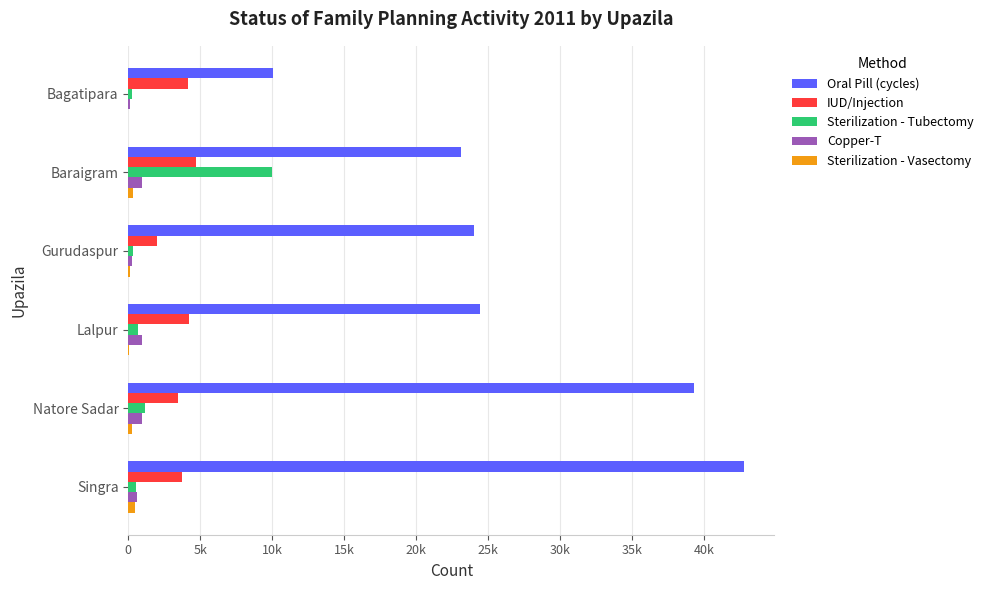

What are all the series names shown in the legend?

Oral Pill (cycles), IUD/Injection, Sterilization - Tubectomy, Copper-T, Sterilization - Vasectomy